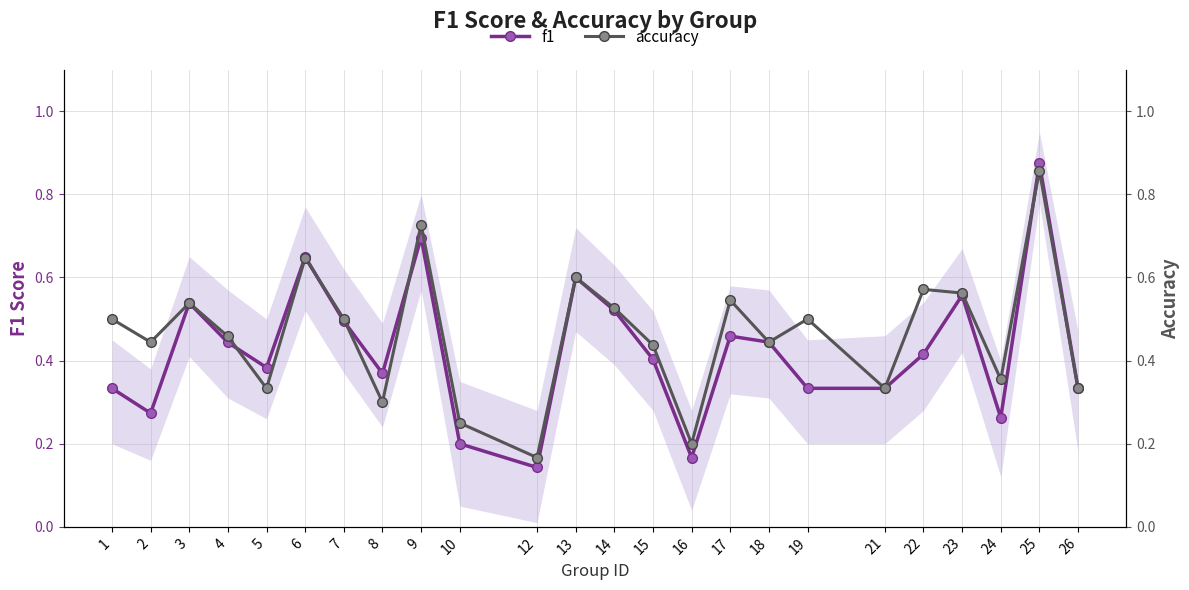

At which category does f1 reach its first local peak?

3